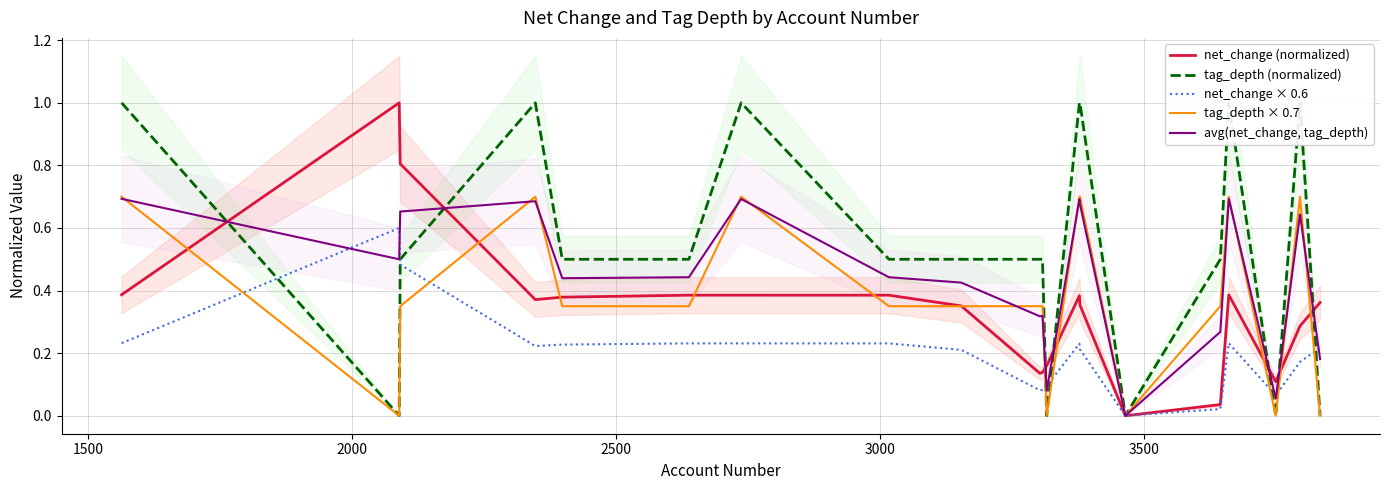

What are all the series names shown in the legend?

net_change (normalized), tag_depth (normalized), net_change × 0.6, tag_depth × 0.7, avg(net_change, tag_depth)